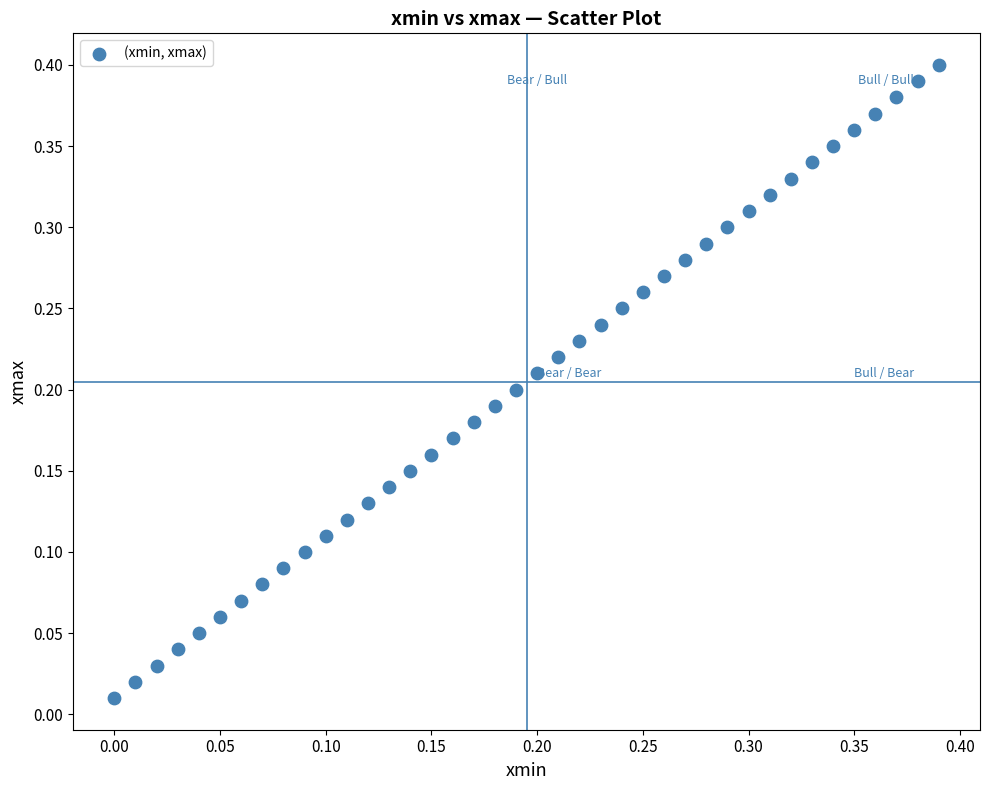

Count the number of points in this scatter plot.

40